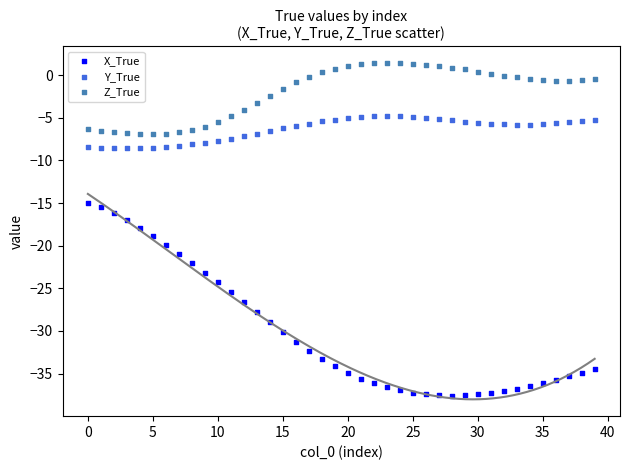

Which series contains the highest Y value?

Z_True